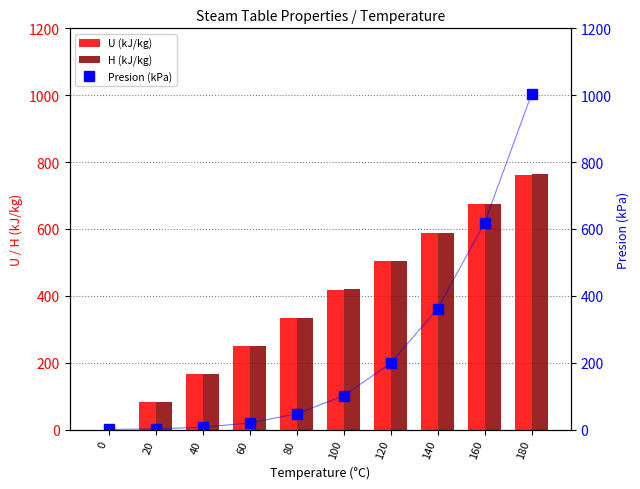

Is the value of Presion (kPa) at 0 greater than the value of U (kJ/kg) at 160?

No